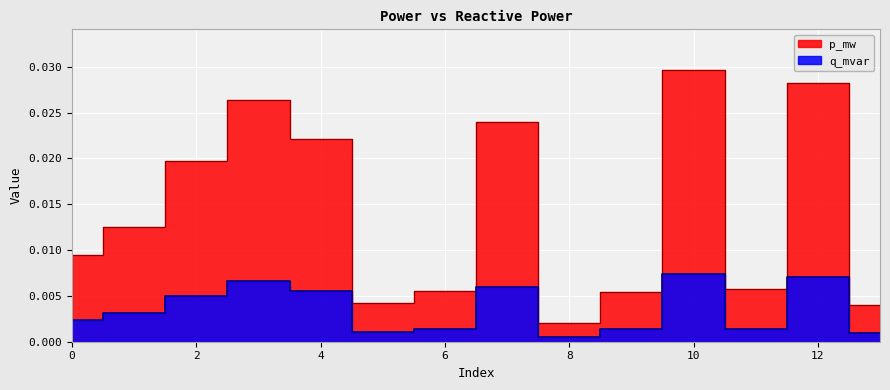

Does the chart display data point markers on the line(s)?

No